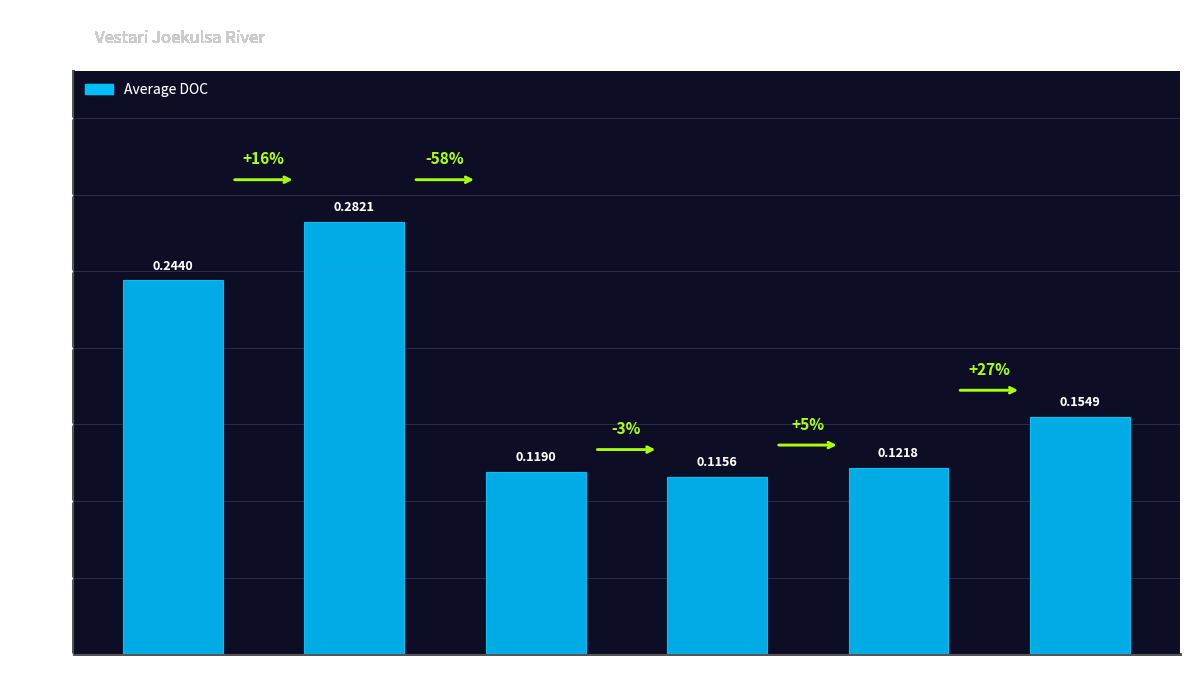

Between site 3 and site 5, which is larger?

site 5